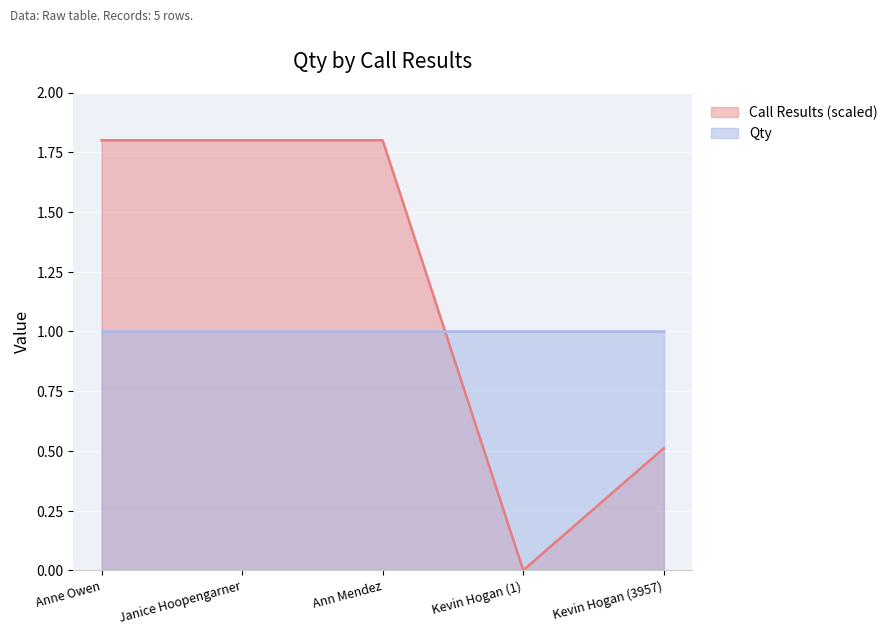

What is the sum of the values at Ann Mendez and Anne Owen?

3.6